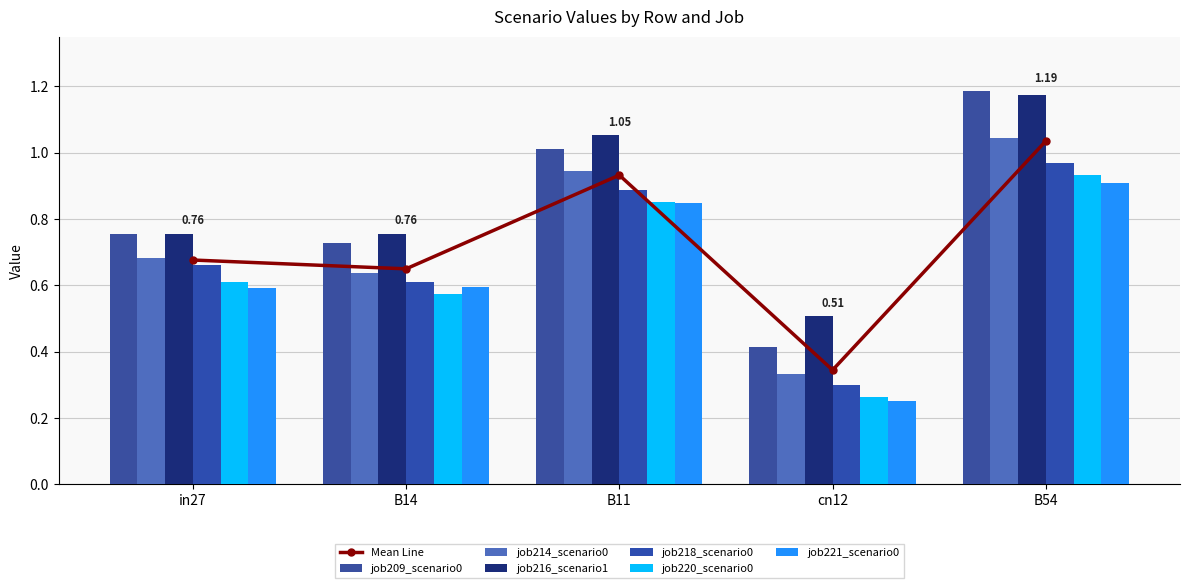

What position from the left is B54?

5